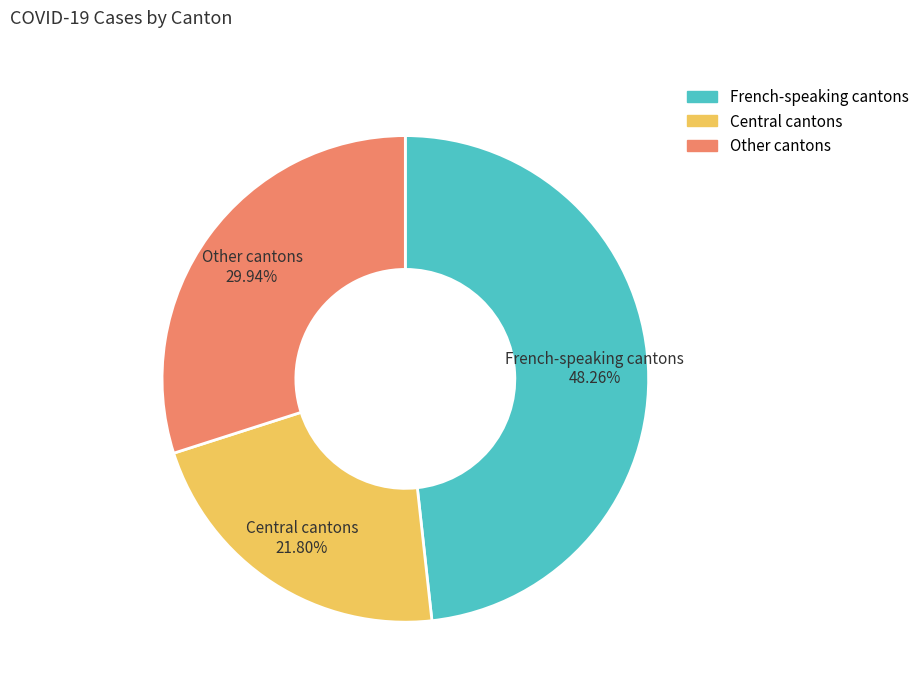

Rank the categories by value from highest to lowest.

French-speaking cantons, Other cantons, Central cantons